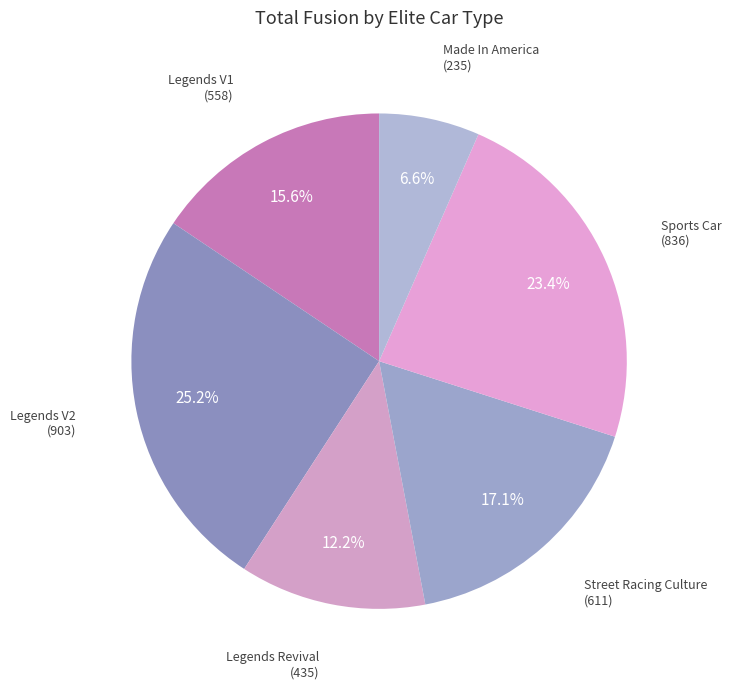

What percentage is the Made In America slice, to the nearest percent?

7%